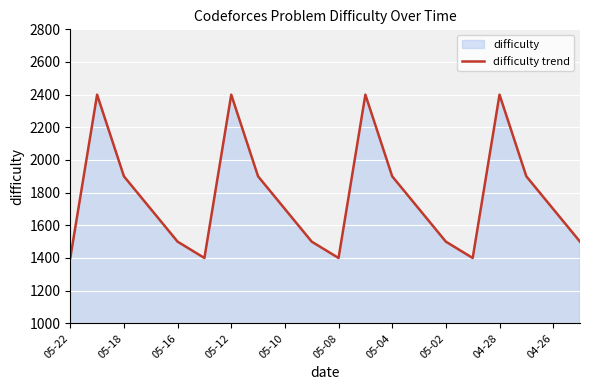

Does the chart display data point markers on the line(s)?

No